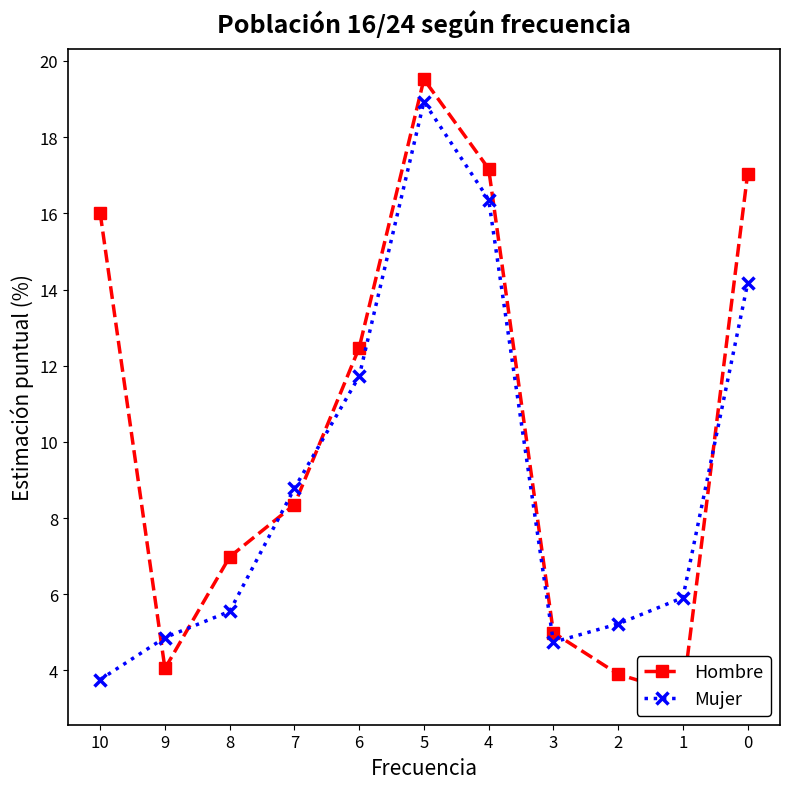

How many lines are shown in the chart?

2